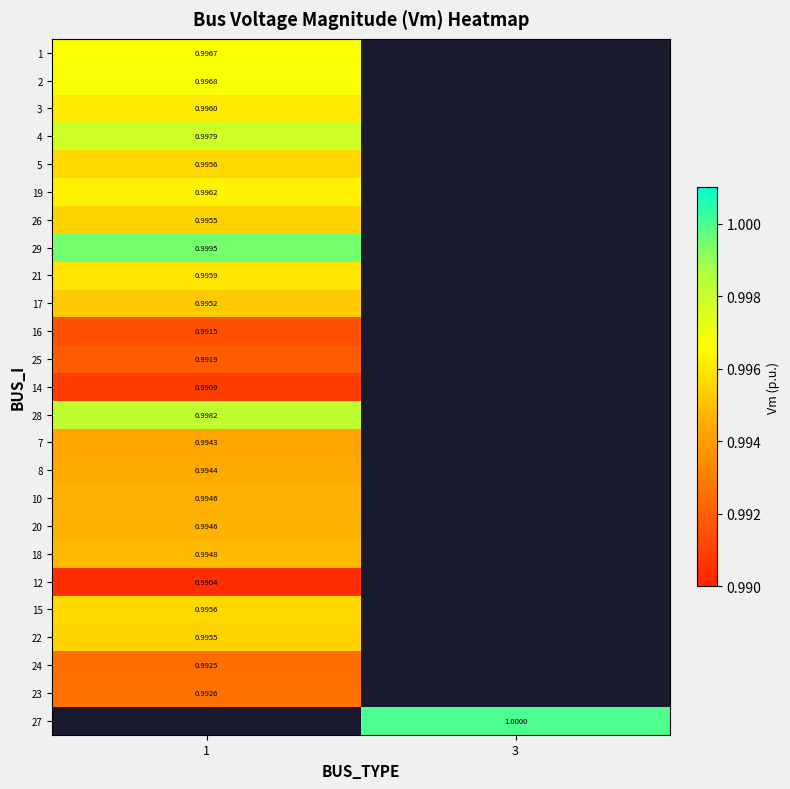

At which category does the chart reach its peak across all series?

3